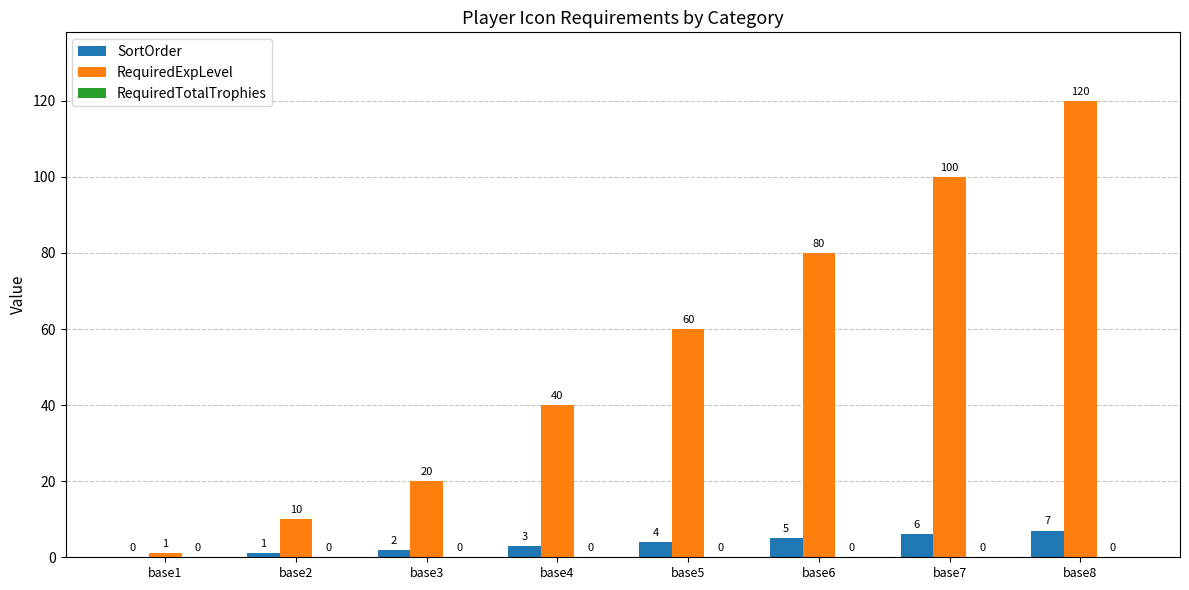

The value of SortOrder at base5 is 4. True or false?

True